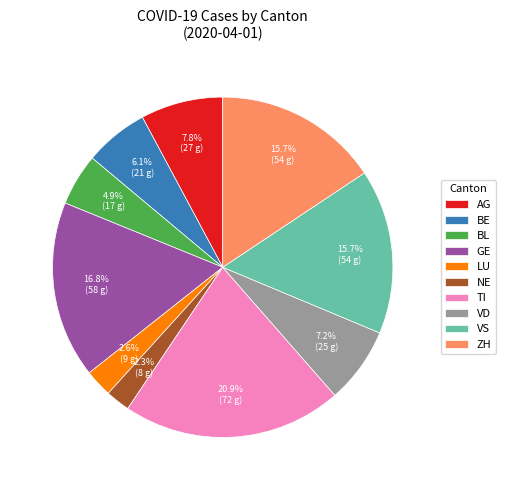

Is there any slice that represents more than half of the pie?

No